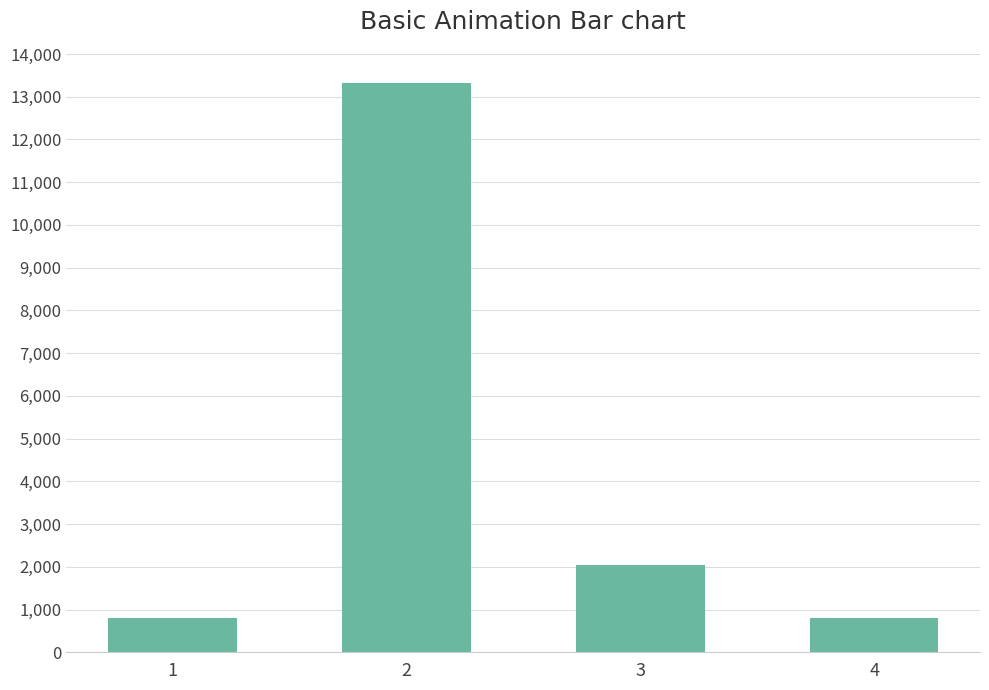

What is the maximum value shown in the chart?

13330